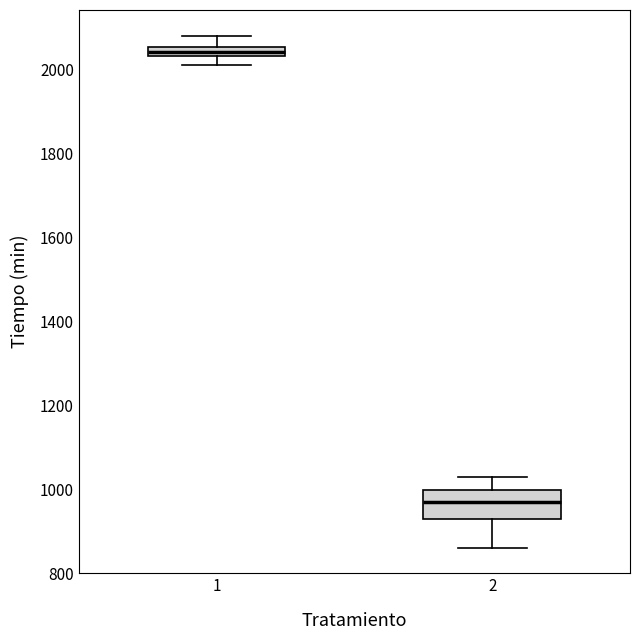

Which box has the highest median line?

1